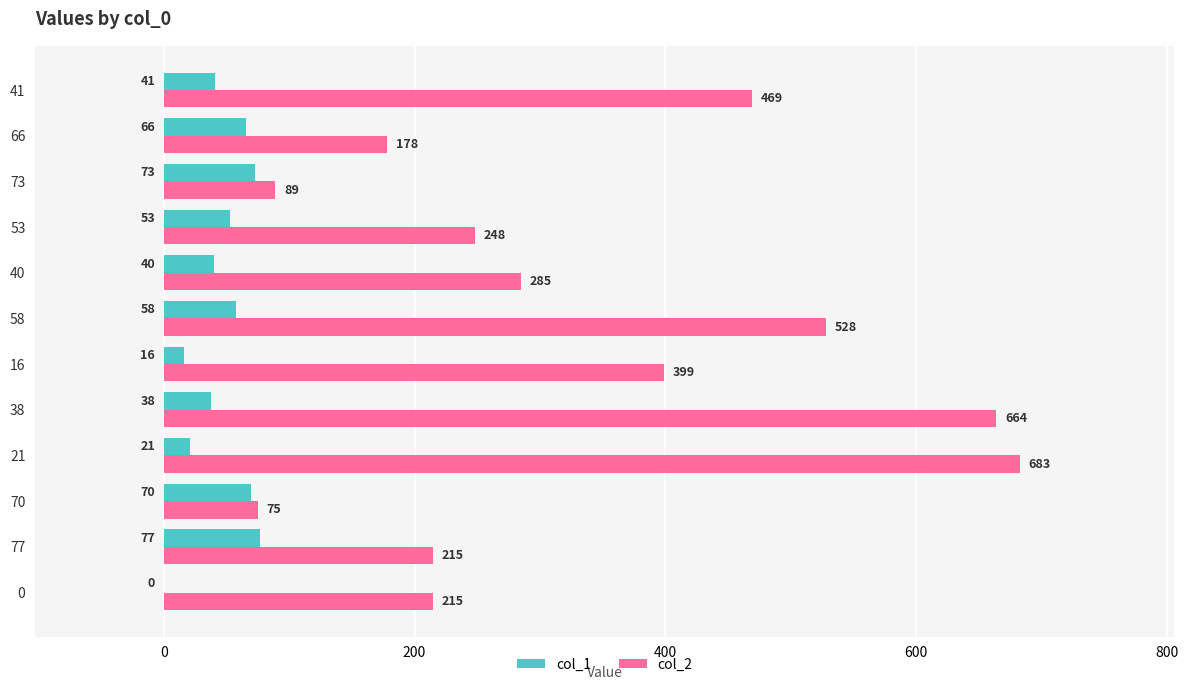

Is it true that col_1 equals 73 at 73?

True